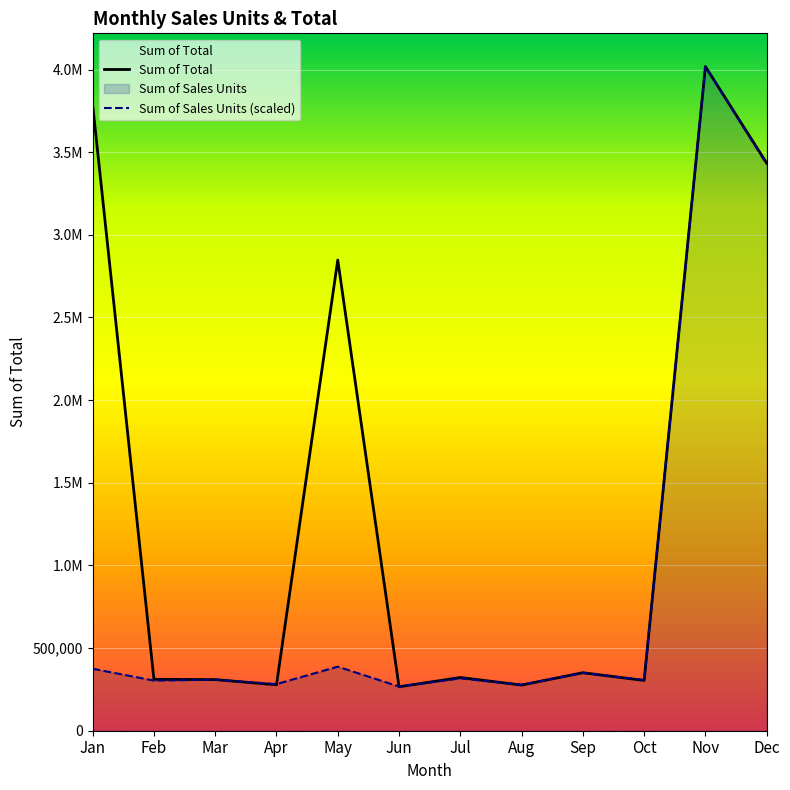

At which label does Sum of Sales Units reach its peak?

Nov